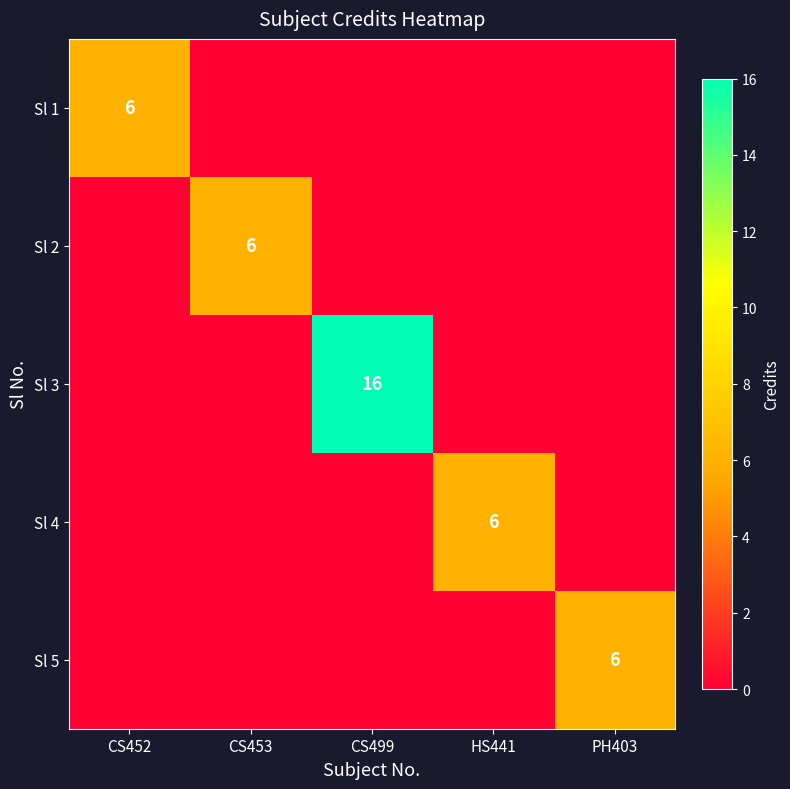

How many data points does each series have?

5